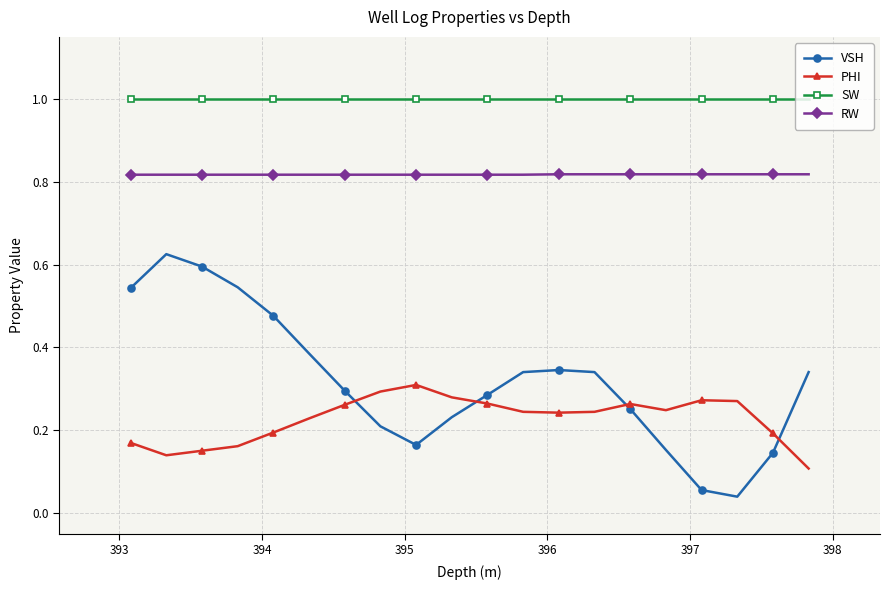

True or false: VSH and RW intersect in this chart.

False